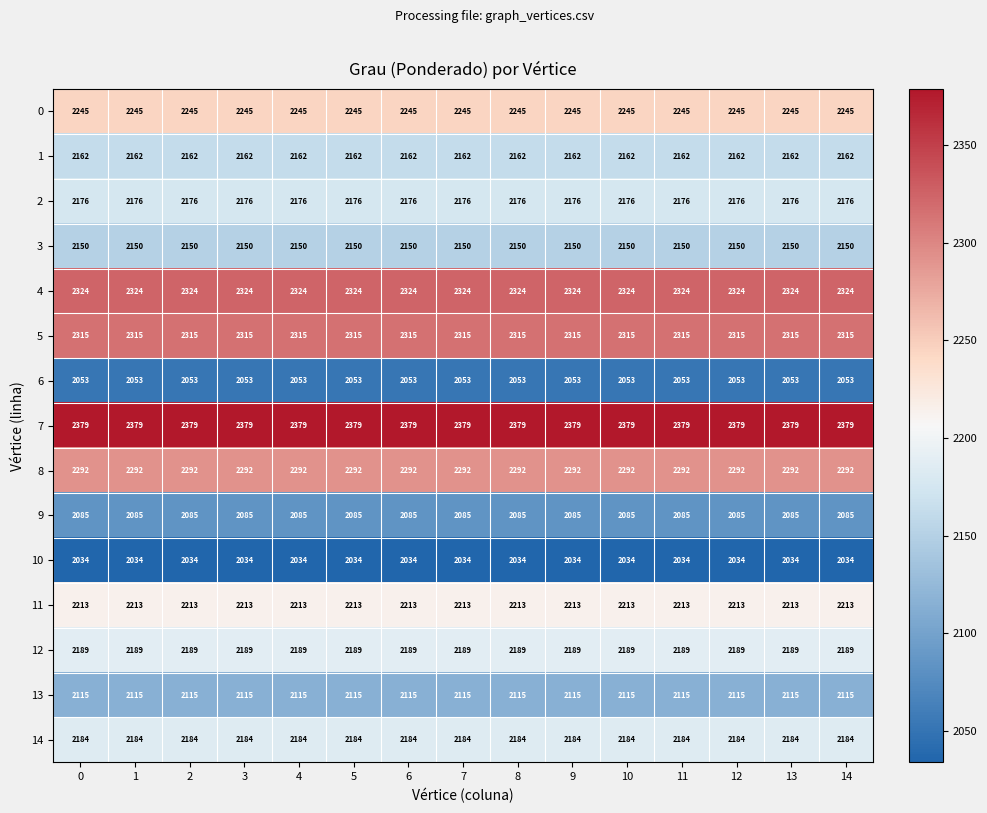

Which series has the largest total across all categories?

7